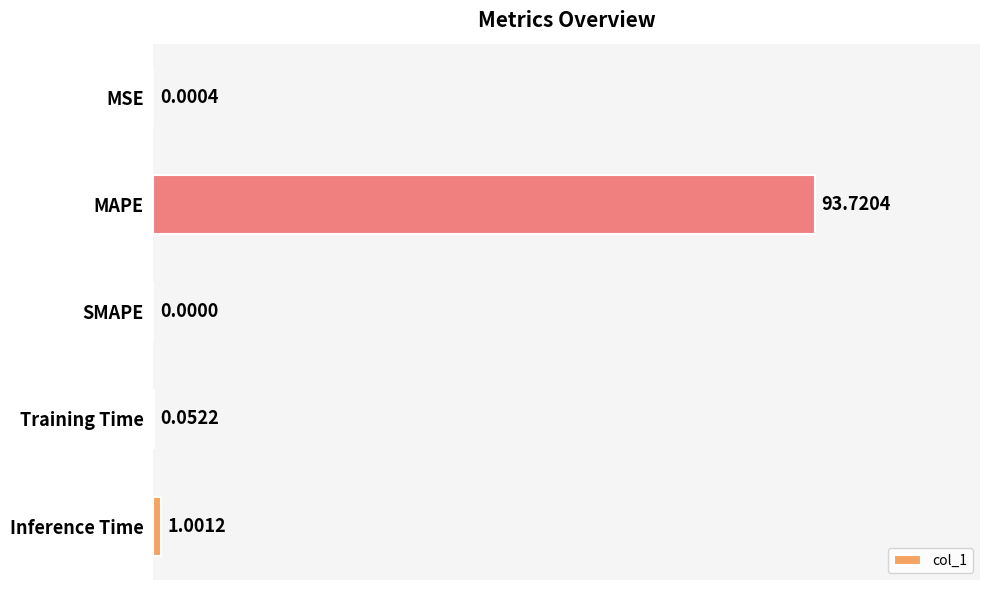

What is the sum of the values at MAPE and Training Time?

93.8